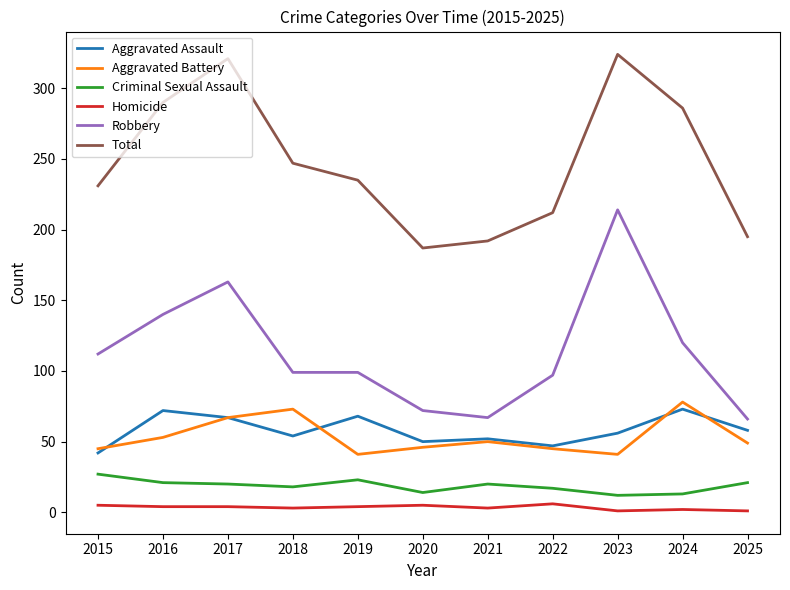

True or false: Aggravated Battery and Total cross at least once.

False